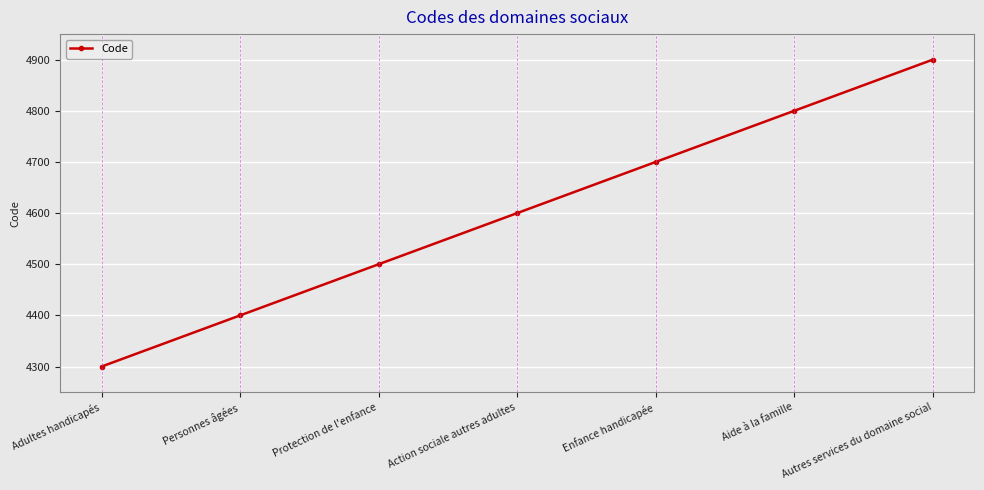

List the labels in order of value, largest first.

Autres services du domaine social, Aide à la famille, Enfance handicapée, Action sociale autres adultes, Protection de l'enfance, Personnes âgées, Adultes handicapés